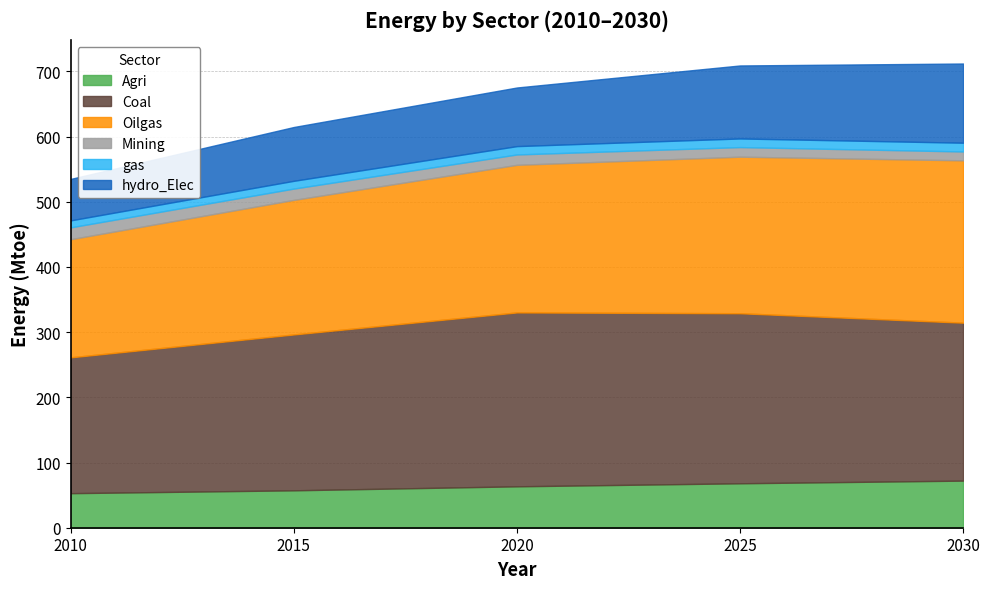

What is the value of the Oilgas point at the 5th from the left?

249.0